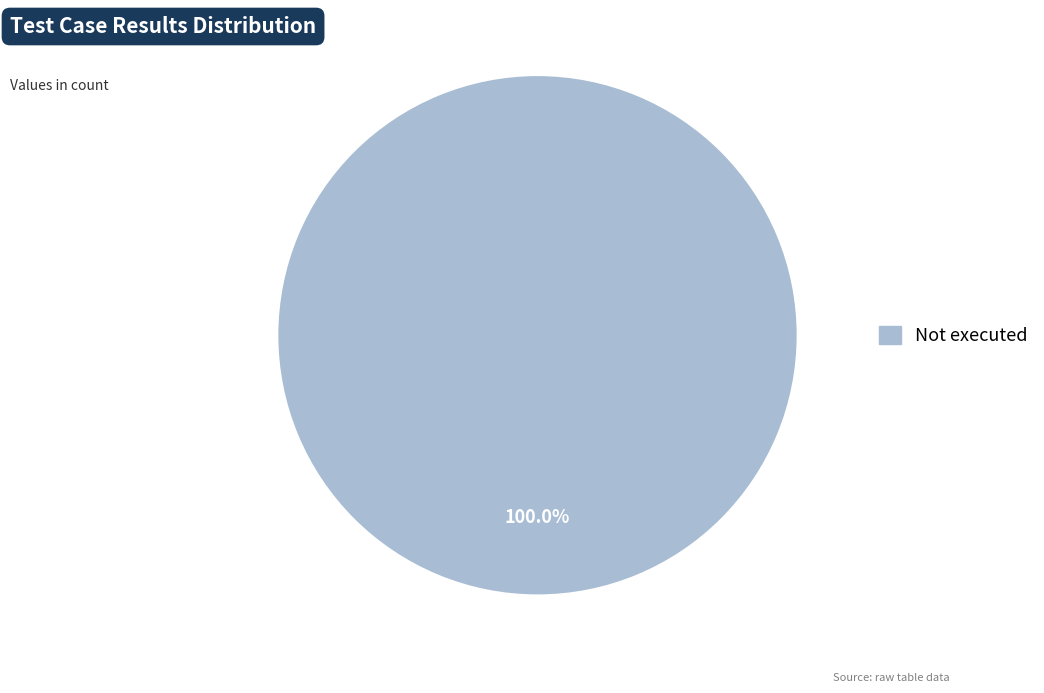

Does any single category account for the majority?

Yes